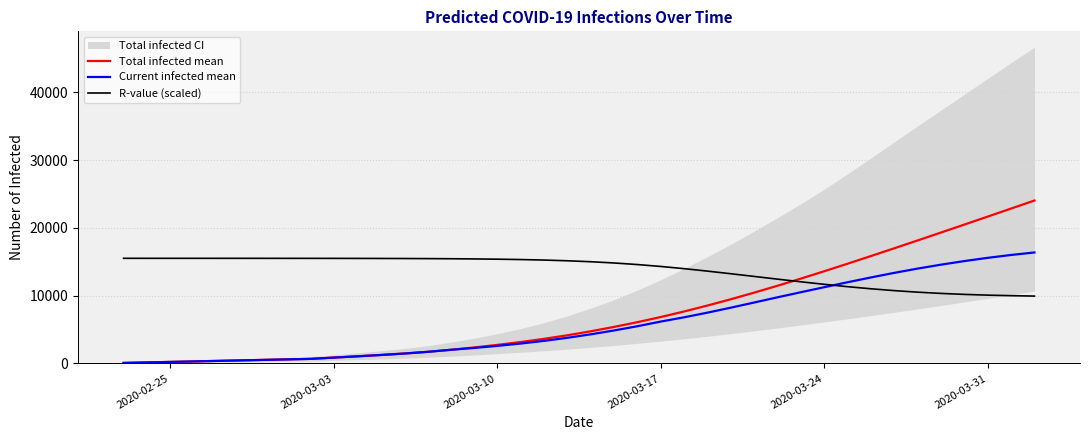

At how many categories does at least one series exceed 23439?

1